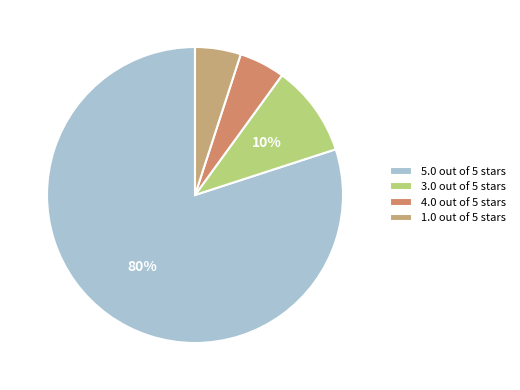

To the nearest percent, what percentage of the pie is 3.0 out of 5 stars?

10%